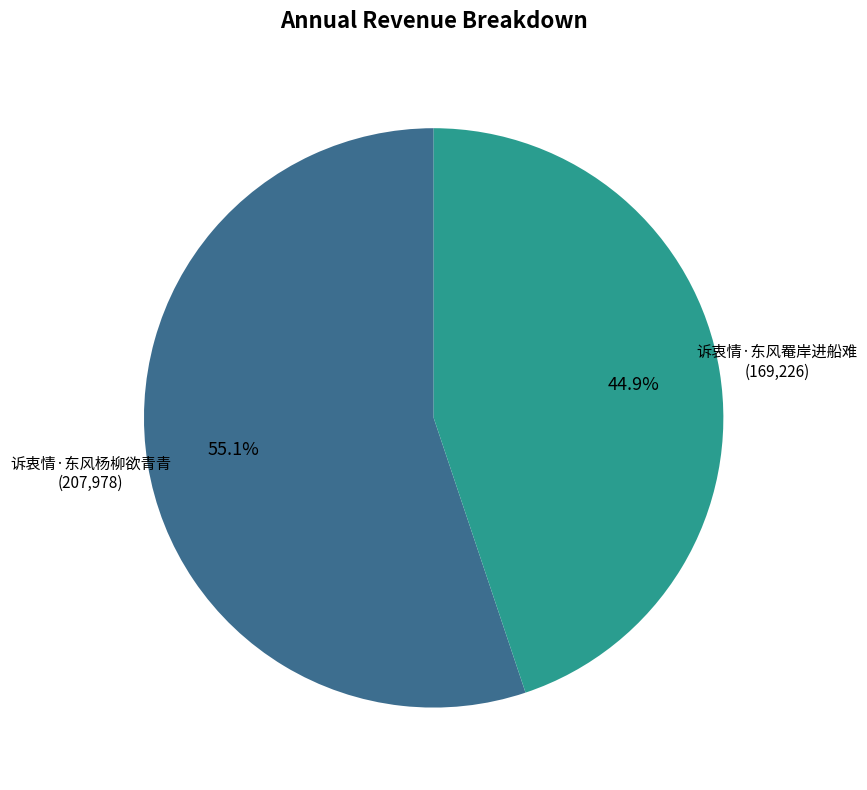

Count the number of slices in the pie.

2